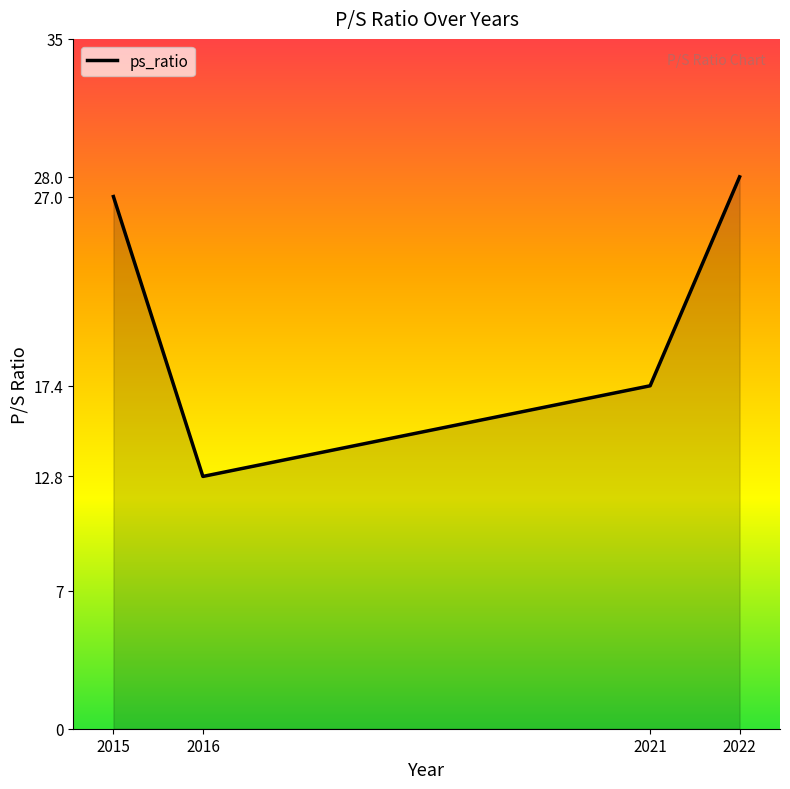

Read the value at 2015.

27.0